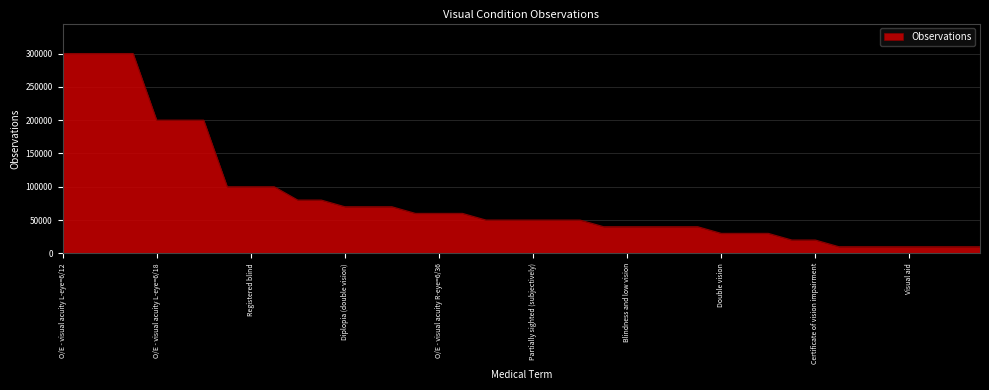

What is the minimum value shown in the chart?

10000